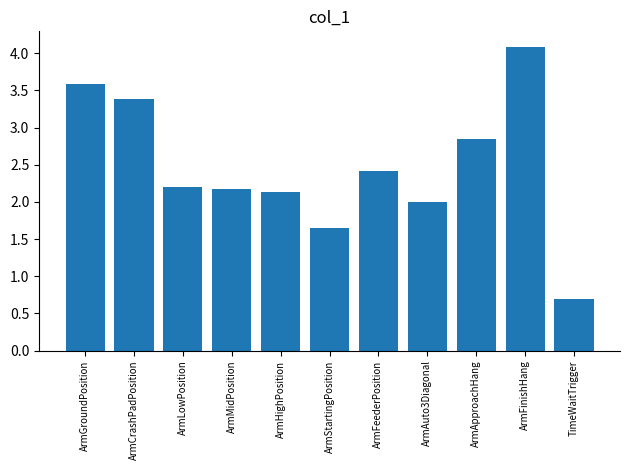

What is the sum of all values?

27.2